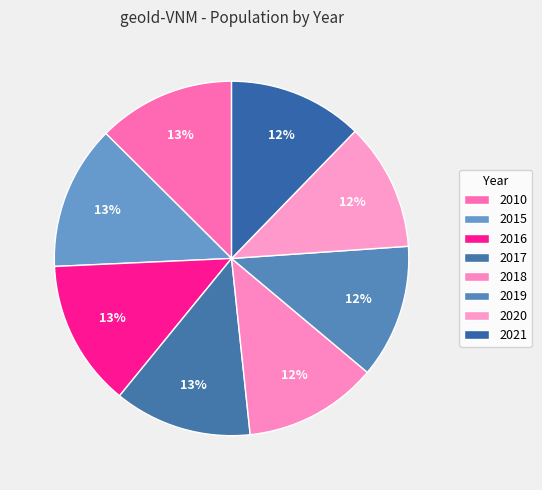

Count the number of slices in the pie.

8